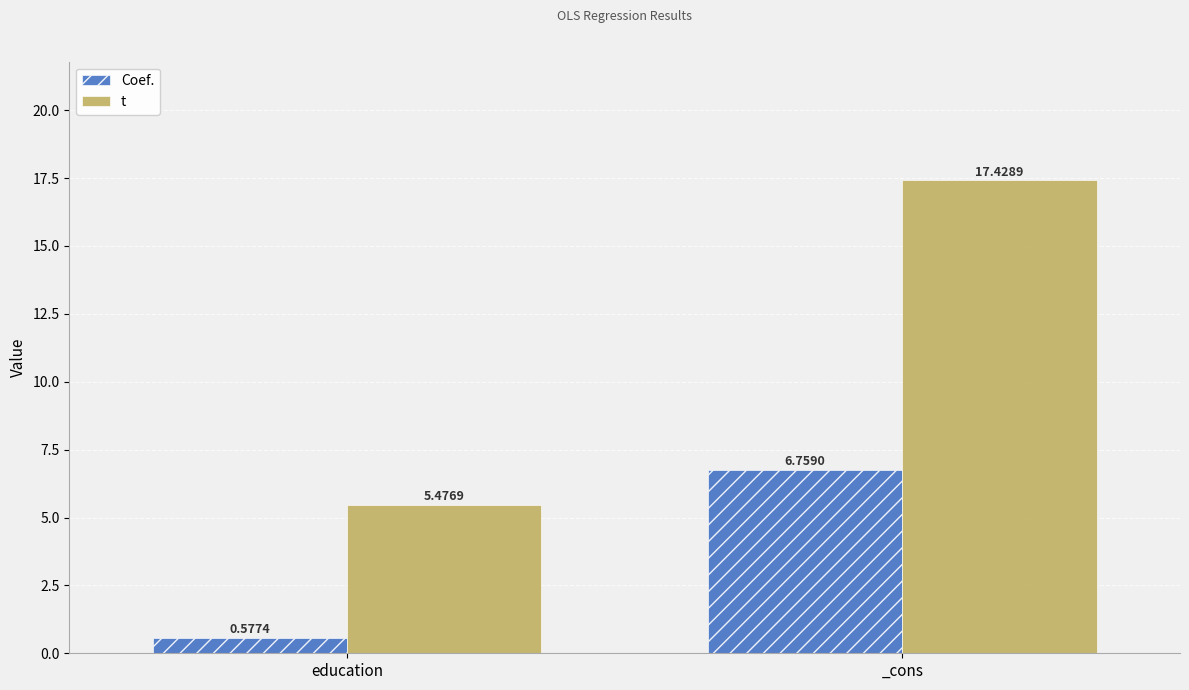

Count the number of categories in the chart.

2